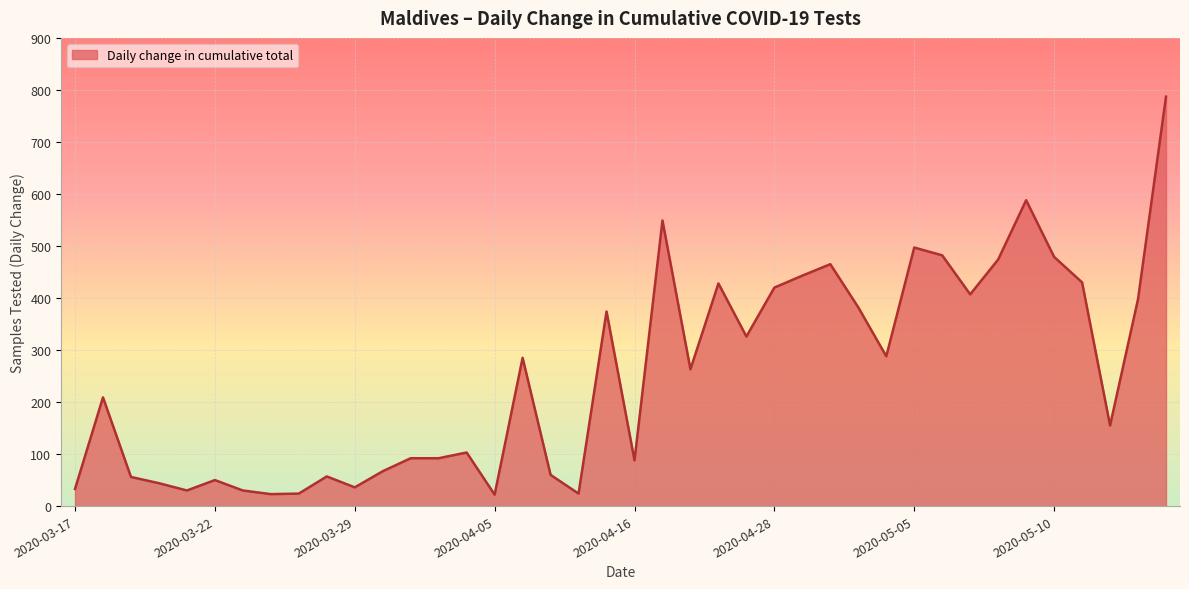

What is the greatest value displayed?

787